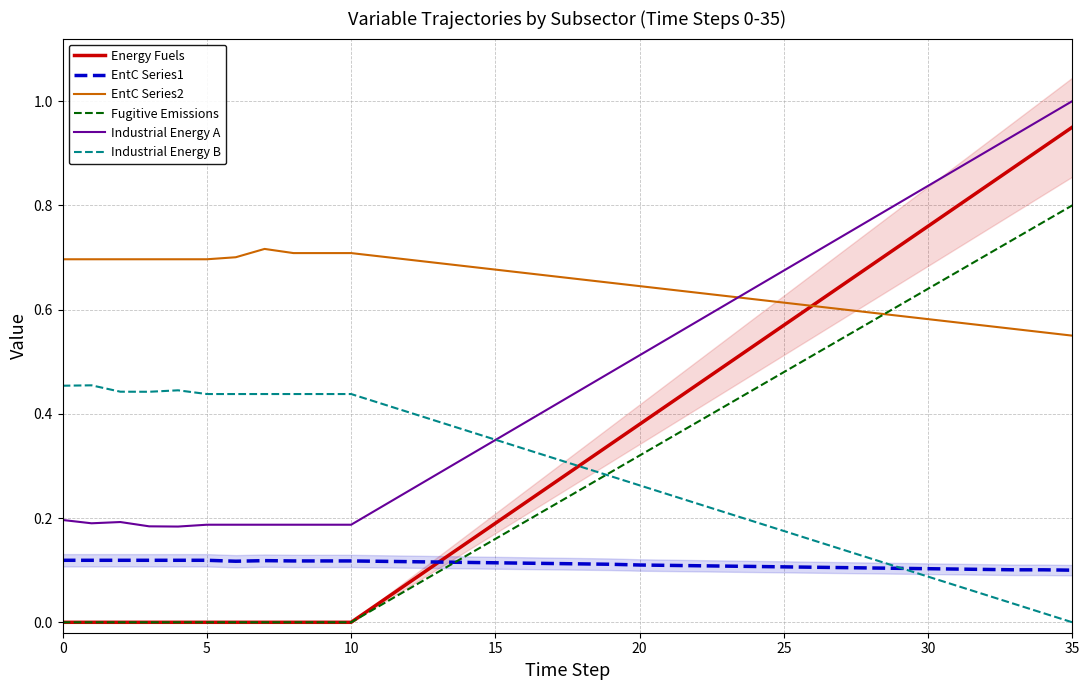

What is the difference between the second highest and minimum values in the Fugitive Emissions series?

0.8